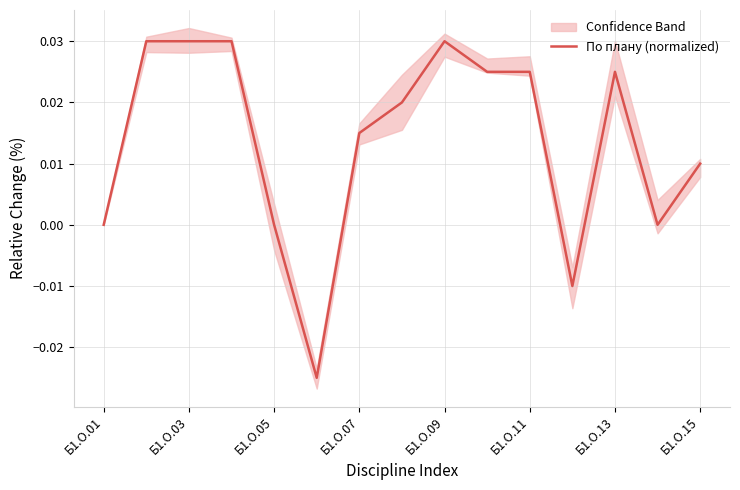

What is the sum of all values?

0.2